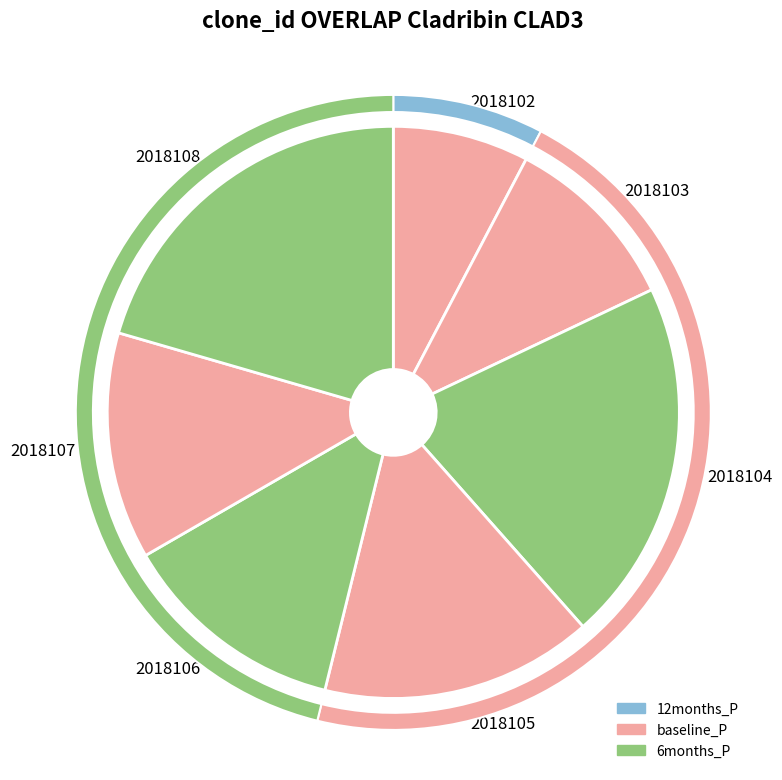

To the nearest percent, what is the difference between the 2018104 and 2018106 slice percentages?

8%